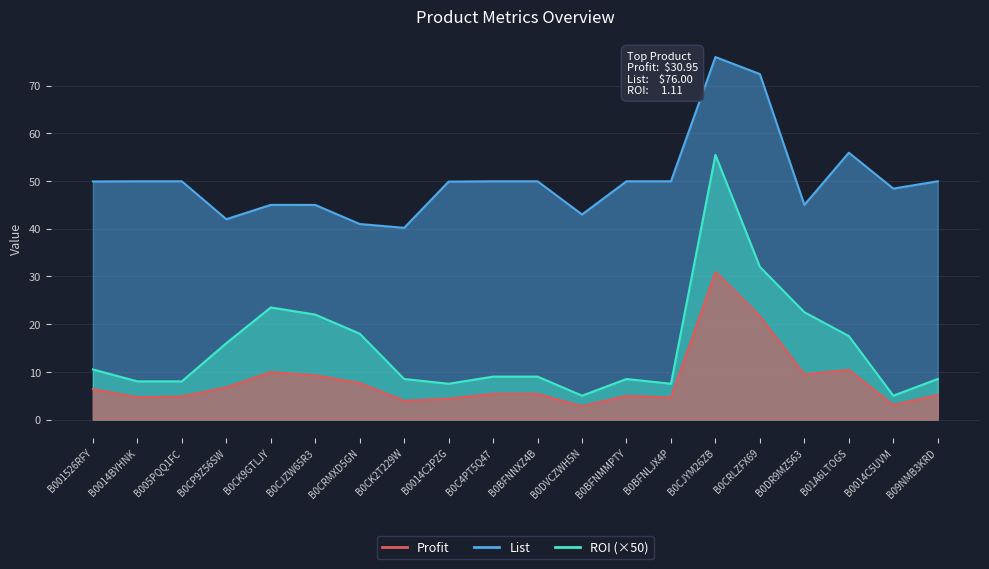

What is the highest value of the List series?

76.0